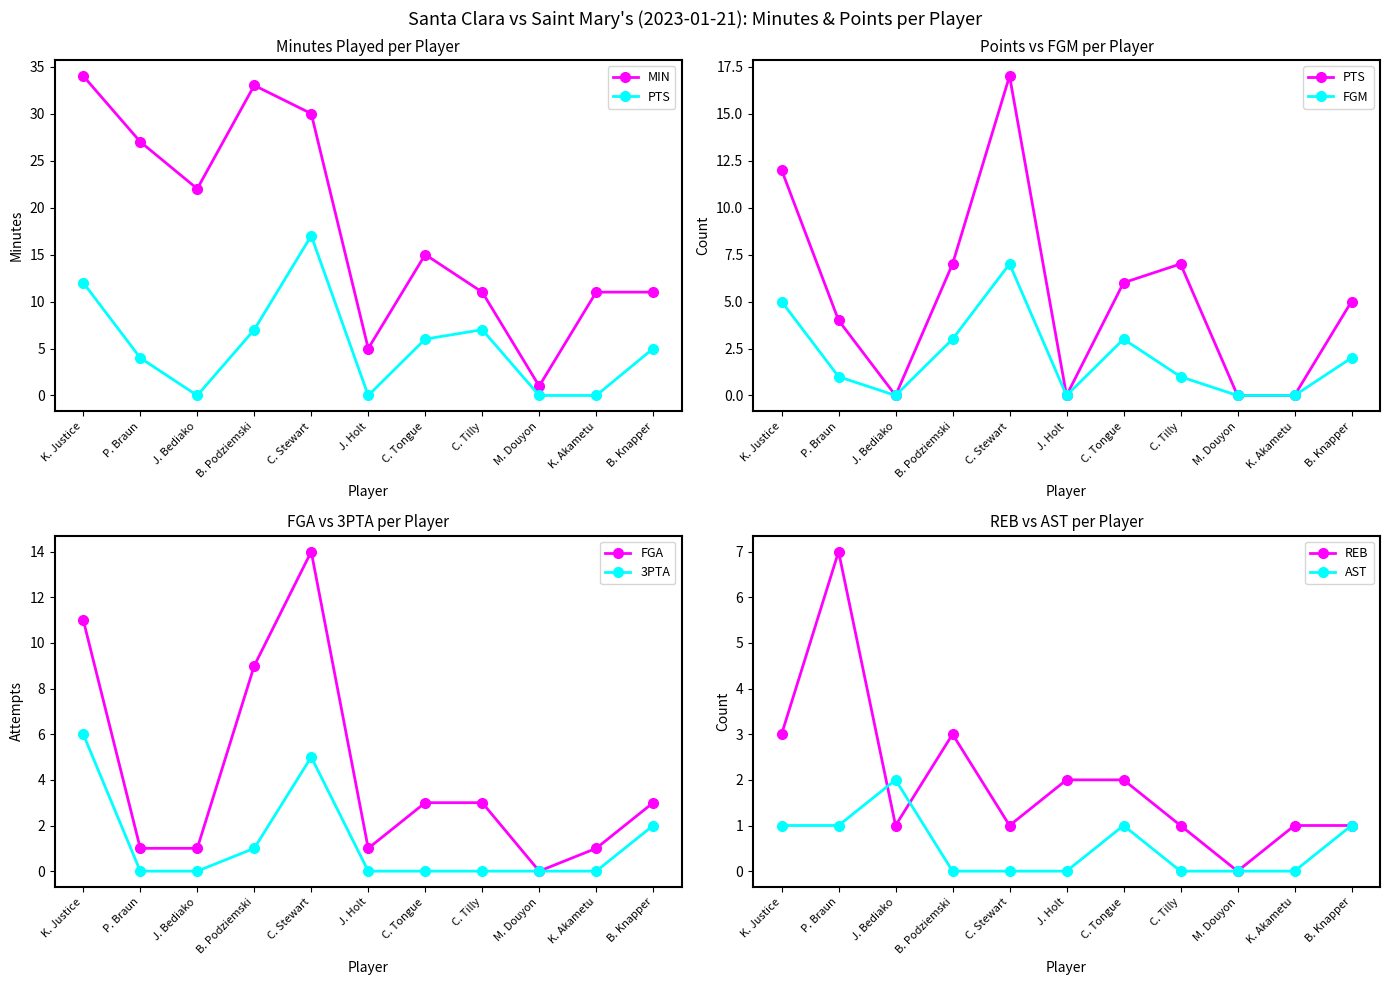

The PTS series shows 12 at K. Justice. True or false?

True